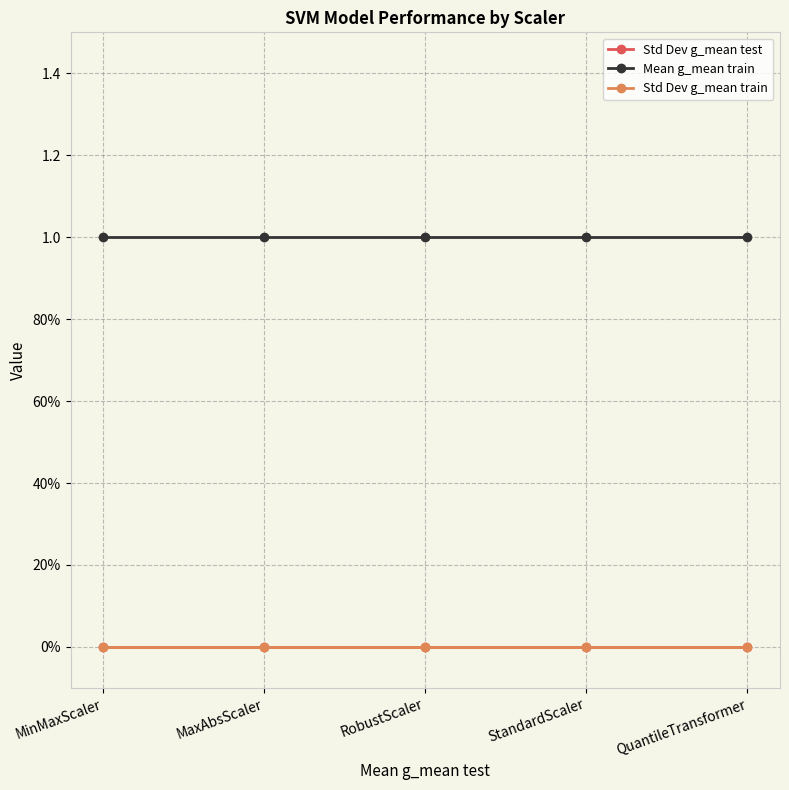

Is the value of Std Dev g_mean train at QuantileTransformer greater than the value of Std Dev g_mean test at StandardScaler?

No